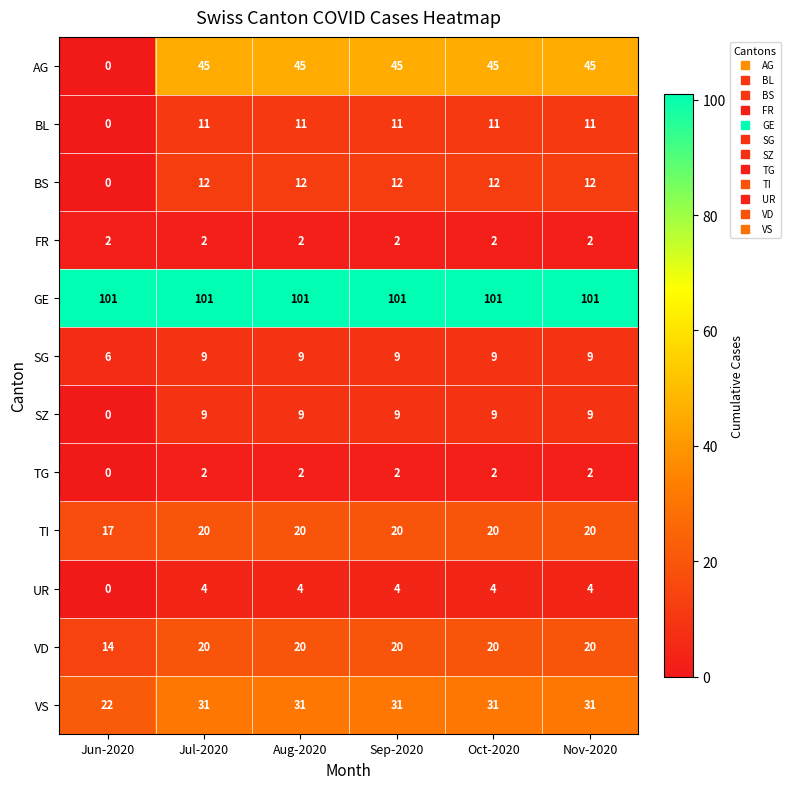

What value does the GE series have at Oct-2020?

101